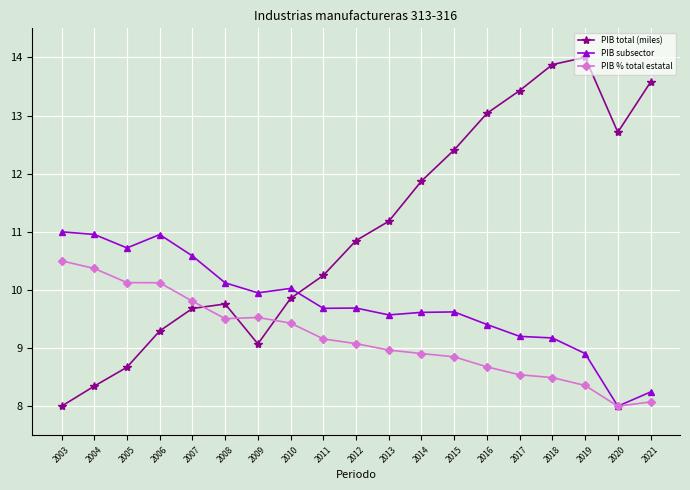

Which series has the largest range (max minus min)?

PIB total (miles)